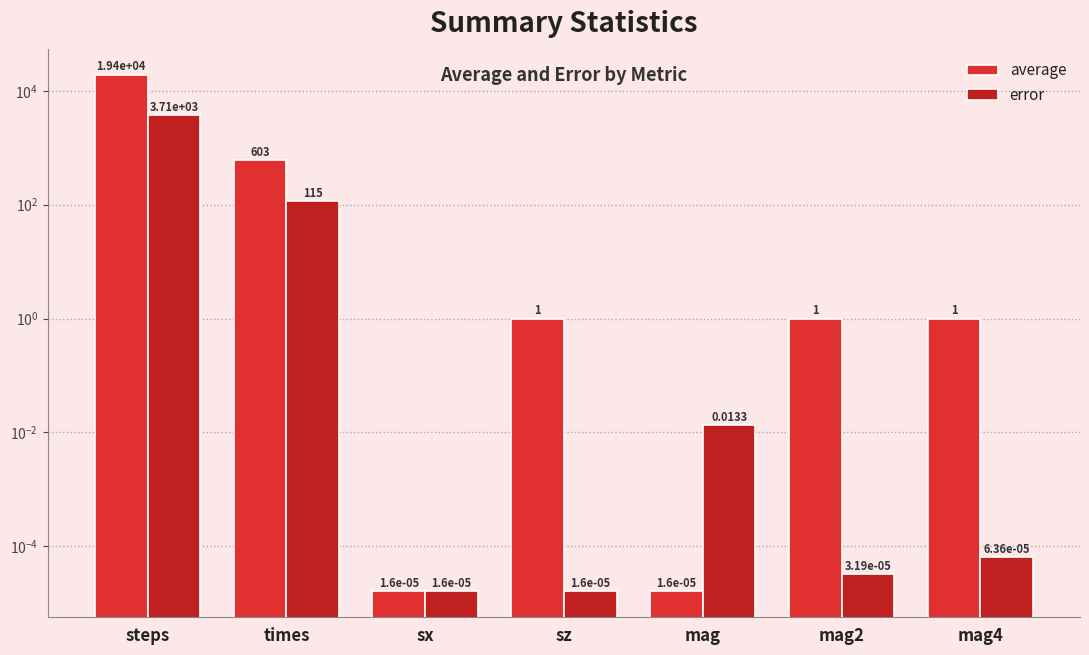

At how many categories does at least one series exceed 6491?

1